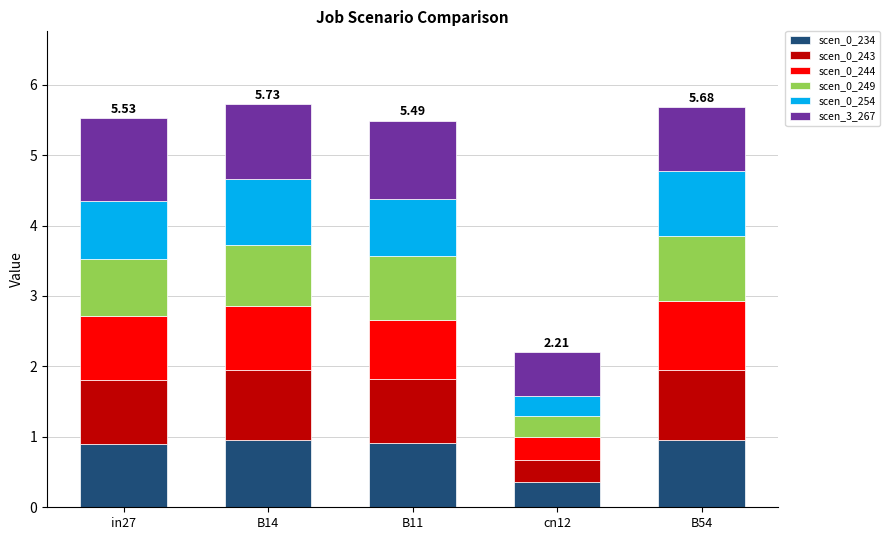

What is the total value across all series at cn12?

2.2